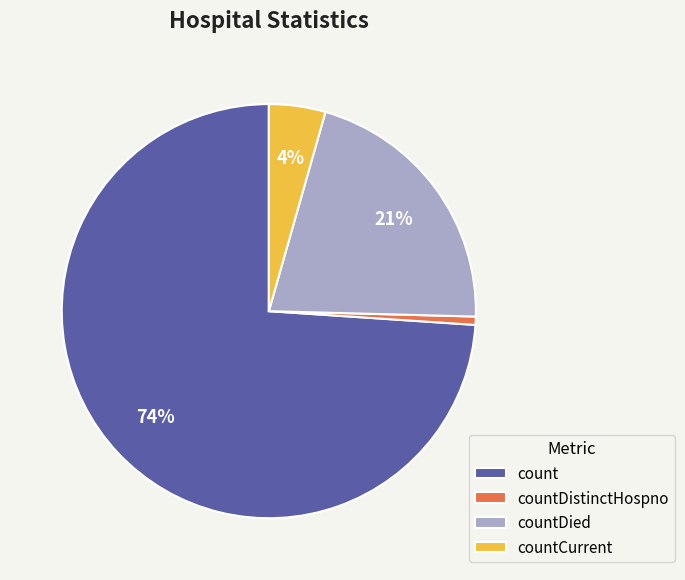

Is it true that countDistinctHospno is 1% of the pie?

True